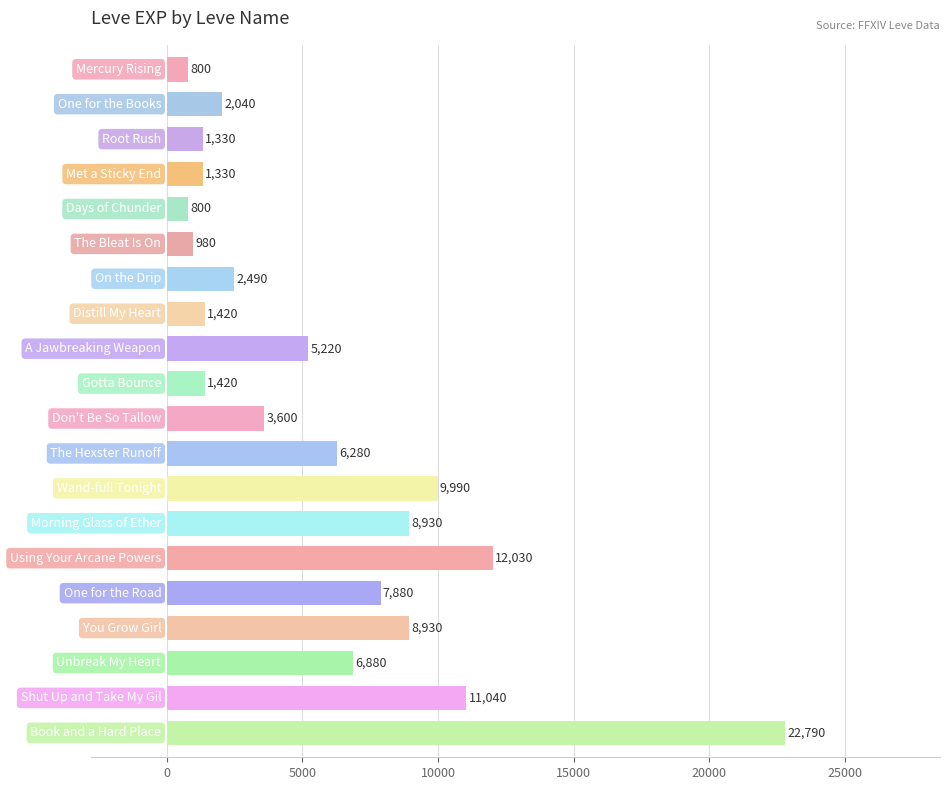

How many data points are less than 5220?

10